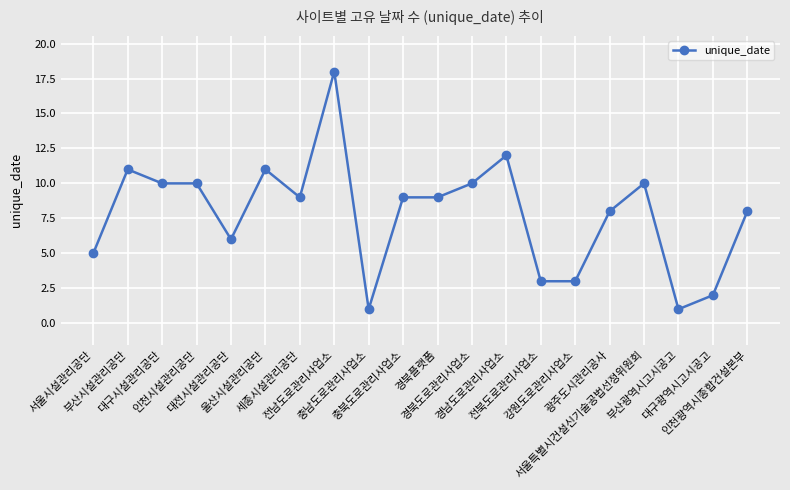

What is the label of the 11th point from the right?

충북도로관리사업소